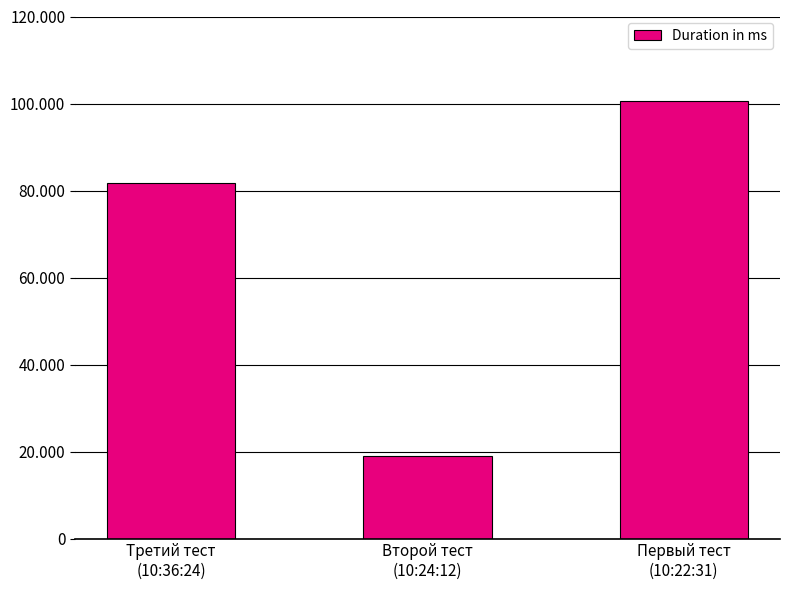

What is the sum of all values?

201309